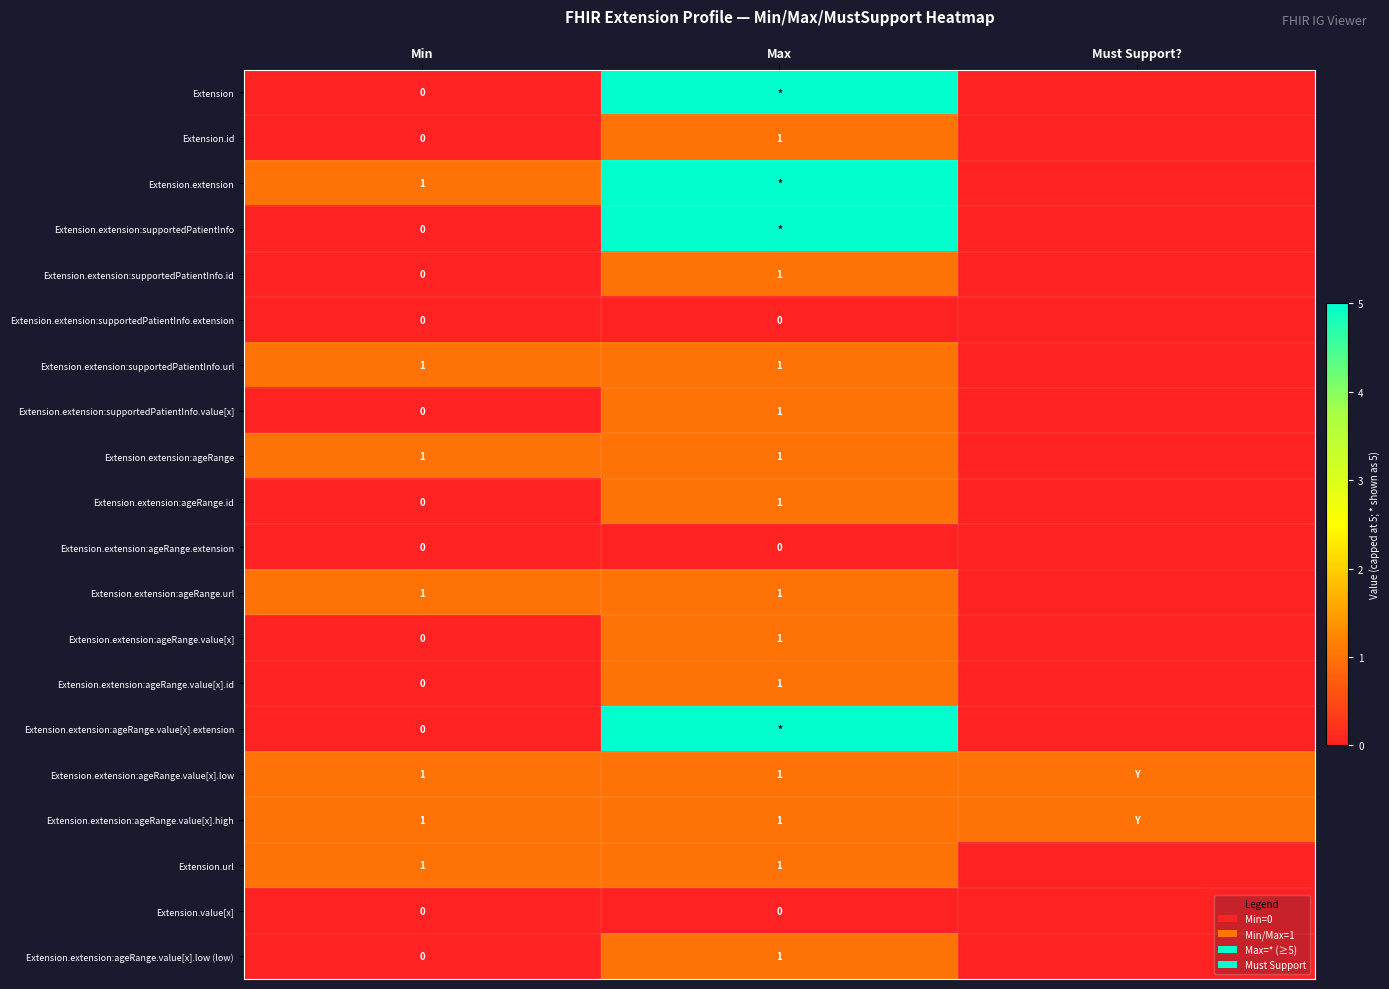

The value of Extension.extension:ageRange.value[x].high at Min is 1. True or false?

True